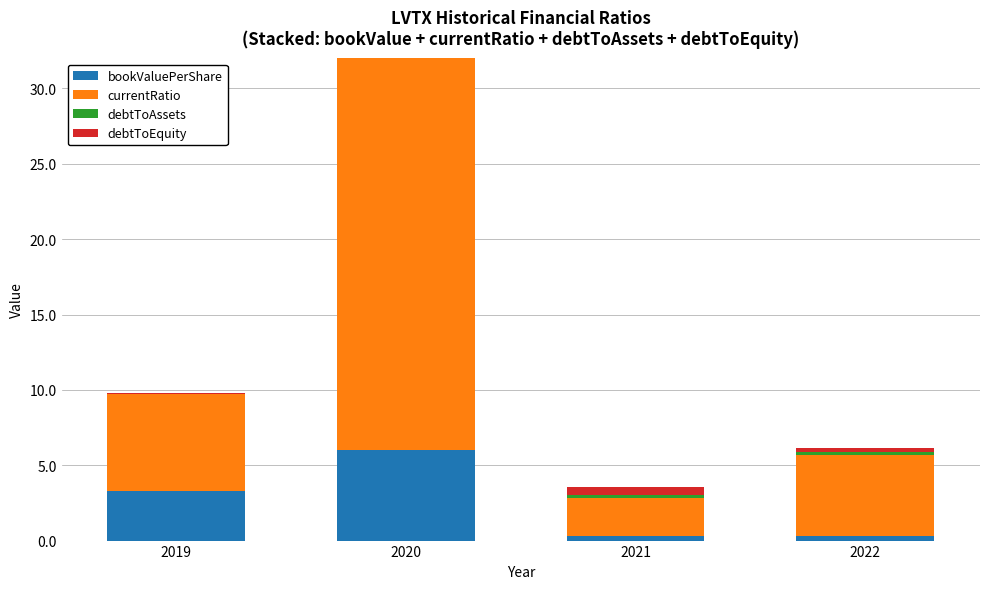

What value does the bookValuePerShare series have at 2020?

6.0